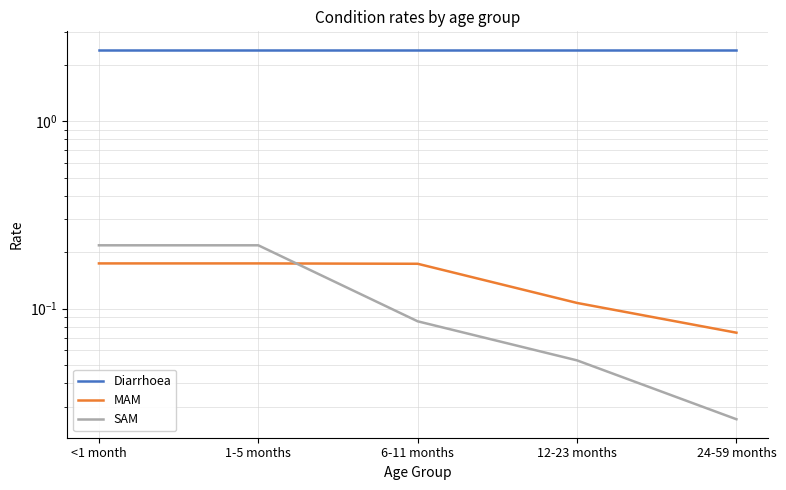

True or false: MAM and Diarrhoea cross at least once.

False